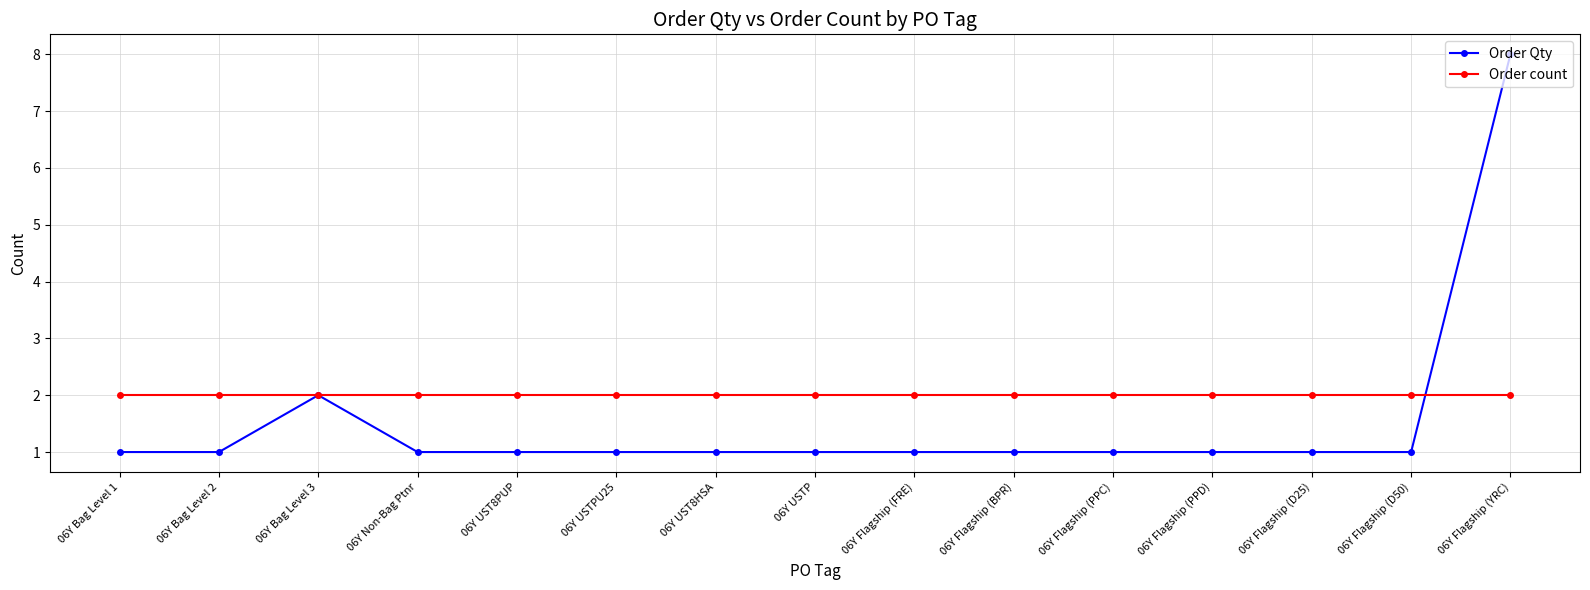

Which series ends up on top after the final intersection of Order count and Order Qty?

Order Qty